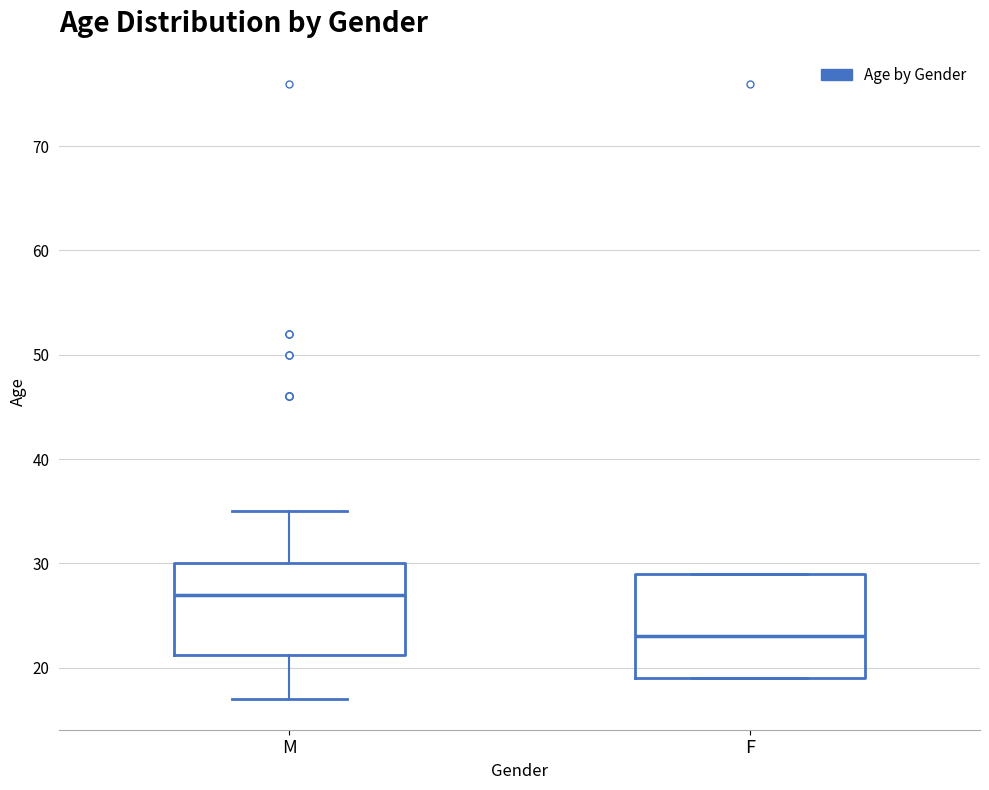

Reading left to right, transcribe this box plot: for each box, give where its median line is, the range the box spans, and where its two whiskers end, as read against the y-axis. The values are not printed on the chart, so give them approximately, as read against the axis.

M: median 27, box 21 to 30, whiskers 17 to 35
F: median 23, box 19 to 29, whiskers 19 to 29